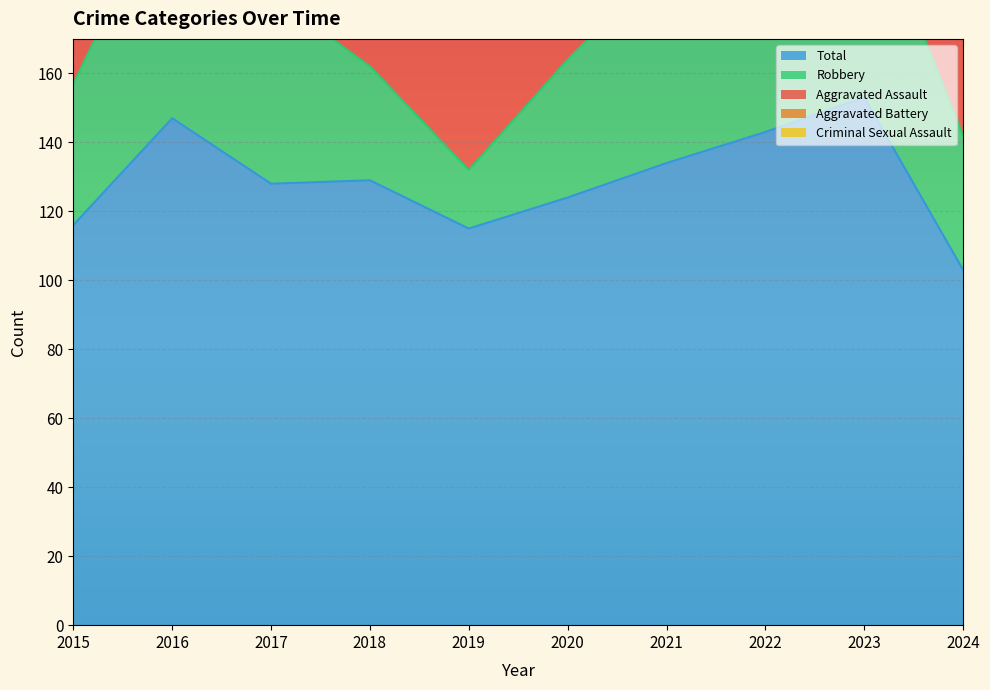

What is the total value across all series at 2015?

229